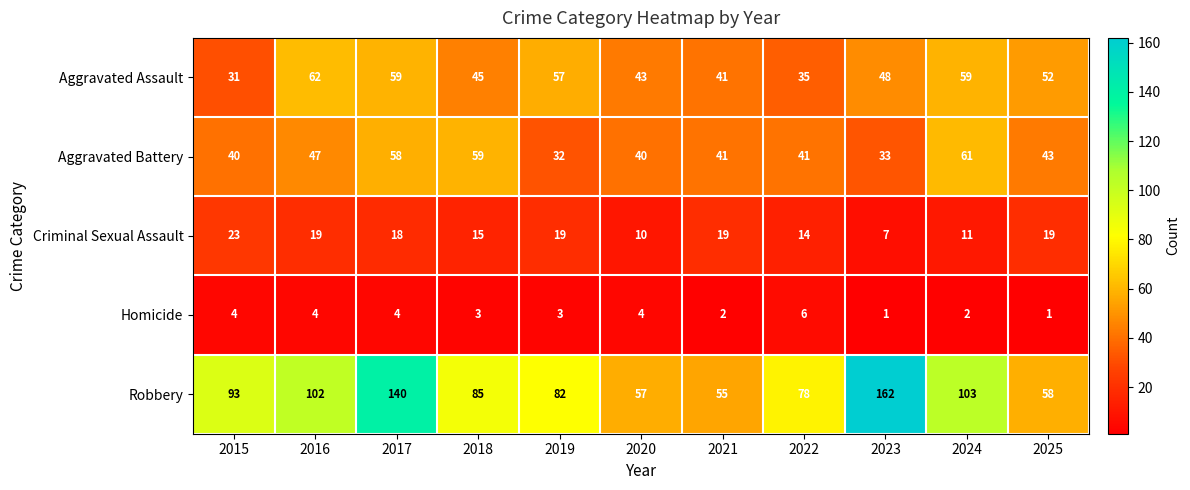

Which label corresponds to the largest value in the chart?

2023